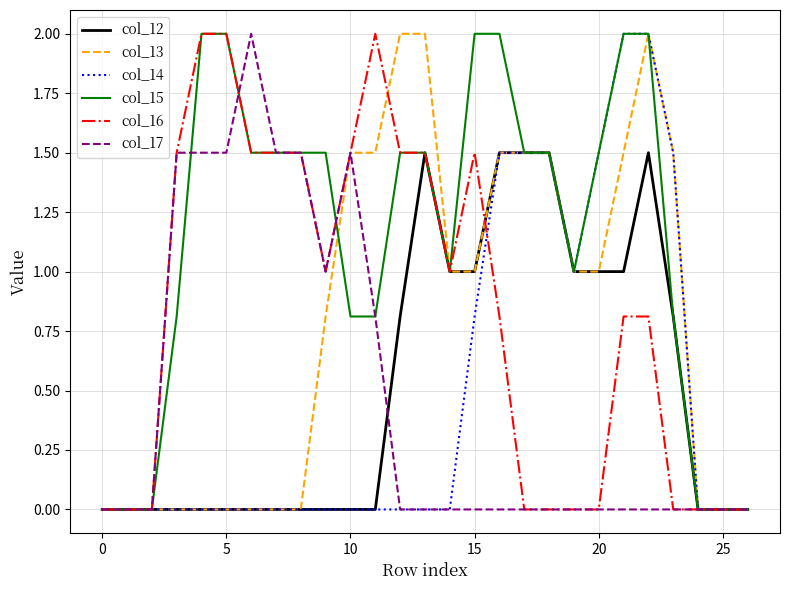

Reading left to right, extract all data points from this chart.

col_12: 0.0	0.0	0.0	0.0	0.0	0.0	0.0	0.0	0.0	0.0	0.0	0.0	0.8	1.5	1.0	1.0	1.5	1.5	1.5	1.0	1.0	1.0	1.5	0.8	0.0	0.0	0.0
col_13: 0.0	0.0	0.0	0.0	0.0	0.0	0.0	0.0	0.0	0.8	1.5	1.5	2.0	2.0	1.0	1.0	1.5	1.5	1.5	1.0	1.0	1.5	2.0	1.5	0.0	0.0	0.0
col_14: 0.0	0.0	0.0	0.0	0.0	0.0	0.0	0.0	0.0	0.0	0.0	0.0	0.0	0.0	0.0	0.8	1.5	1.5	1.5	1.0	1.5	2.0	2.0	1.5	0.0	0.0	0.0
col_15: 0.0	0.0	0.0	0.8	2.0	2.0	1.5	1.5	1.5	1.5	0.8	0.8	1.5	1.5	1.0	2.0	2.0	1.5	1.5	1.0	1.5	2.0	2.0	0.8	0.0	0.0	0.0
col_16: 0.0	0.0	0.0	1.5	2.0	2.0	1.5	1.5	1.5	1.0	1.5	2.0	1.5	1.5	1.0	1.5	0.8	0.0	0.0	0.0	0.0	0.8	0.8	0.0	0.0	0.0	0.0
col_17: 0.0	0.0	0.0	1.5	1.5	1.5	2.0	1.5	1.5	1.0	1.5	0.8	0.0	0.0	0.0	0.0	0.0	0.0	0.0	0.0	0.0	0.0	0.0	0.0	0.0	0.0	0.0